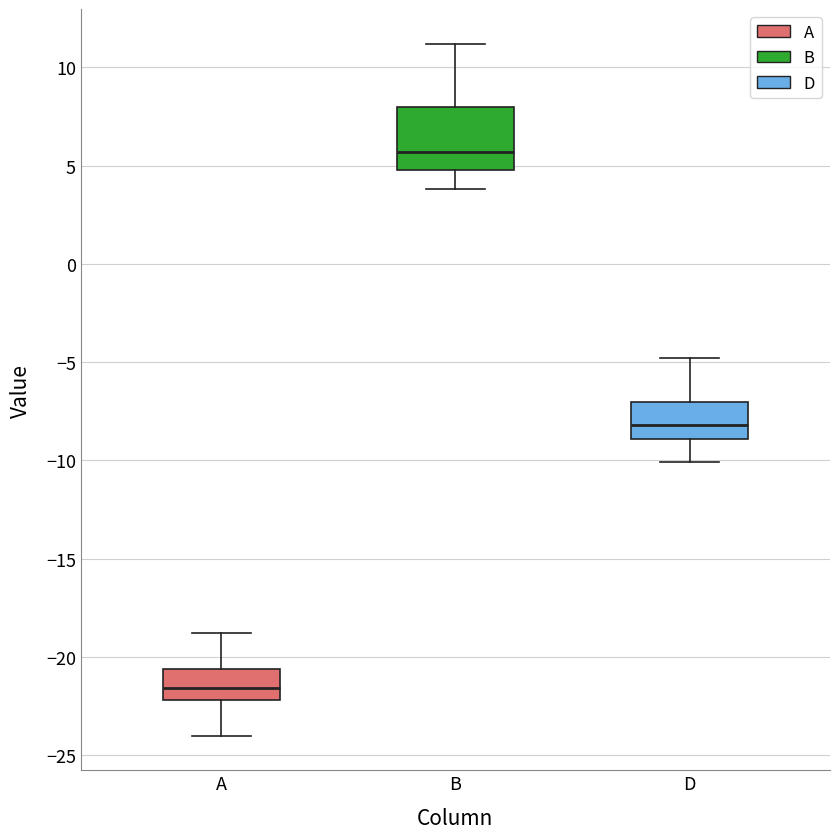

Where does the upper whisker of the box for A end on the y-axis? The values are not printed on the chart, so give them approximately, as read against the axis.

-19.0